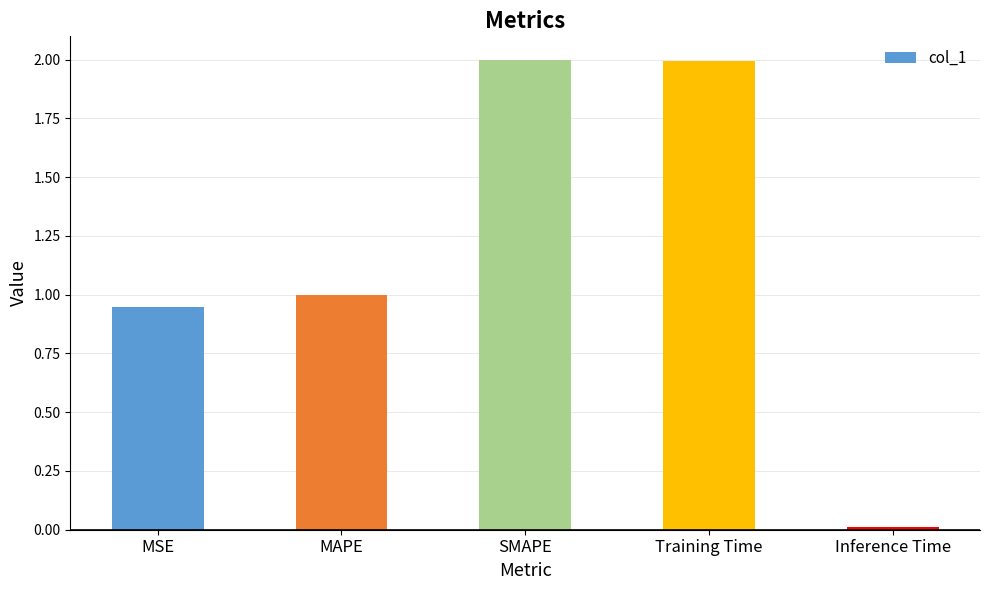

Is it true that the value at MSE is 0.6?

False